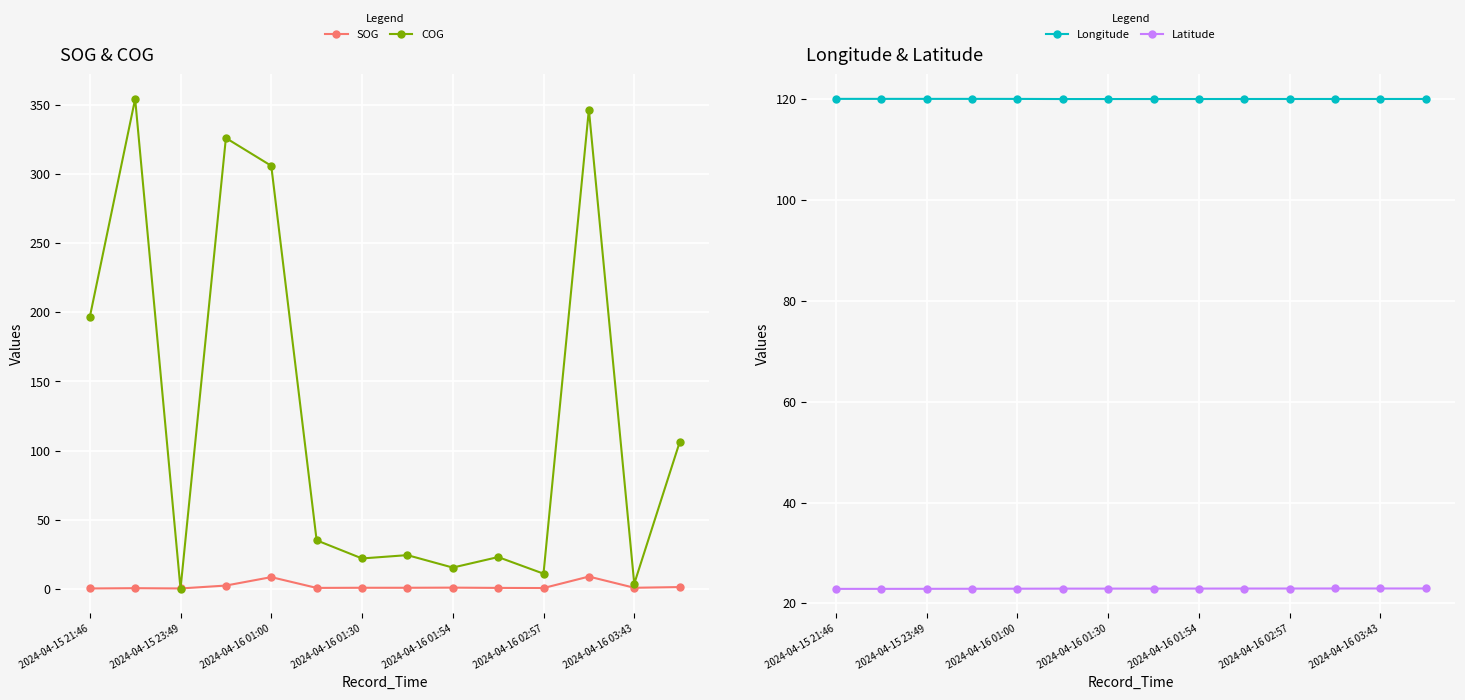

What is the highest value of the Latitude series?

22.9